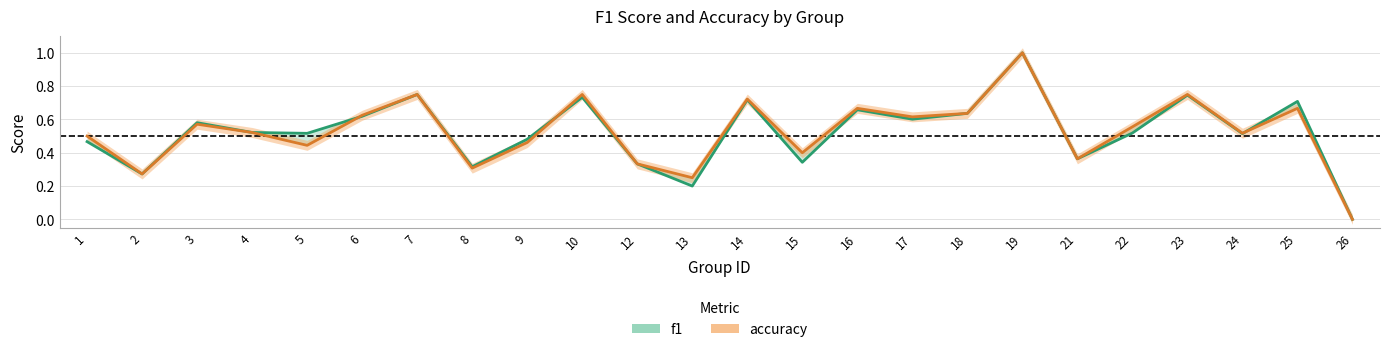

Between 5 and 18, which is larger?

18